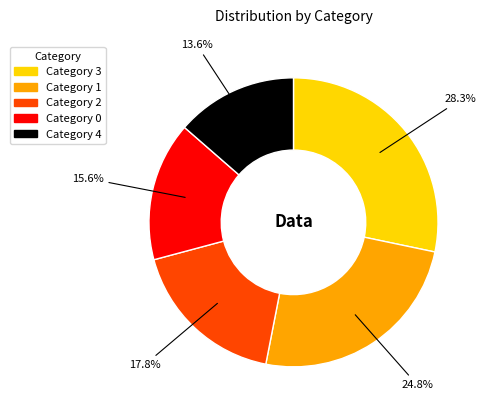

Rank the categories by value from highest to lowest.

Category 3, Category 1, Category 2, Category 0, Category 4